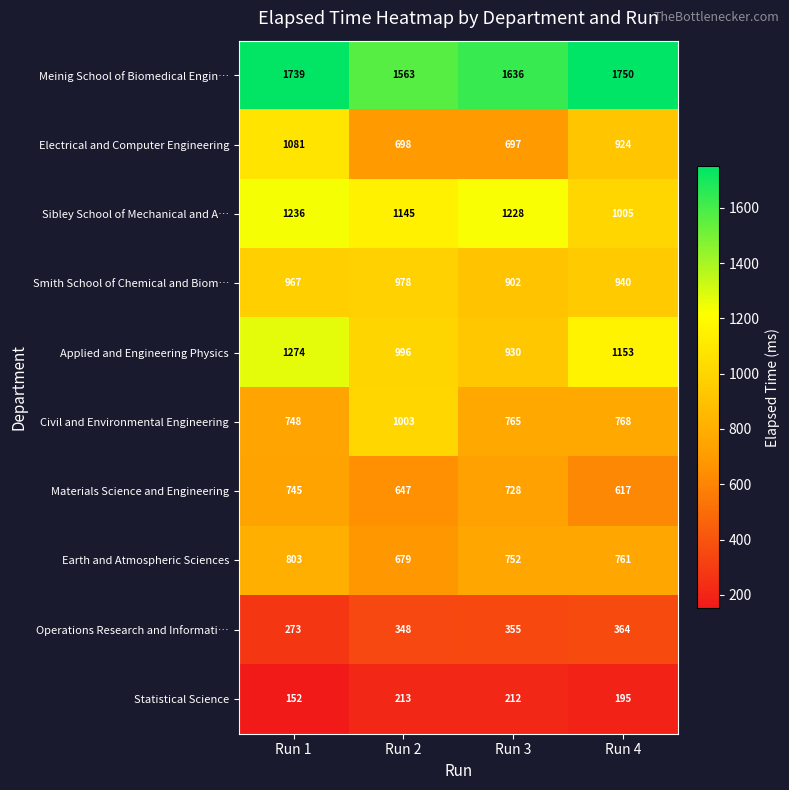

List the series in order of their peak value, lowest first.

Statistical Science, Operations Research and Informati…, Materials Science and Engineering, Earth and Atmospheric Sciences, Smith School of Chemical and Biom…, Civil and Environmental Engineering, Electrical and Computer Engineering, Sibley School of Mechanical and A…, Applied and Engineering Physics, Meinig School of Biomedical Engin…